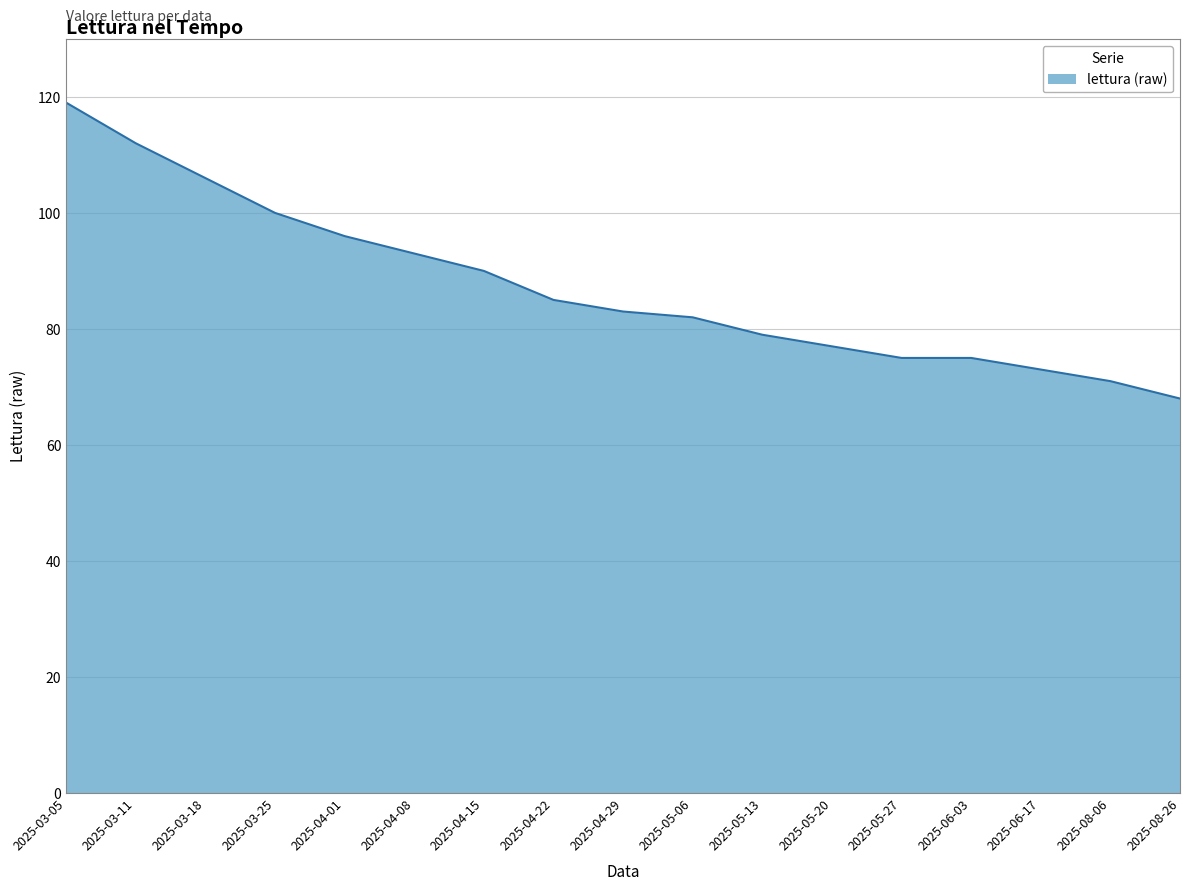

What value does the data have at 2025-04-01, to the nearest 5?

95